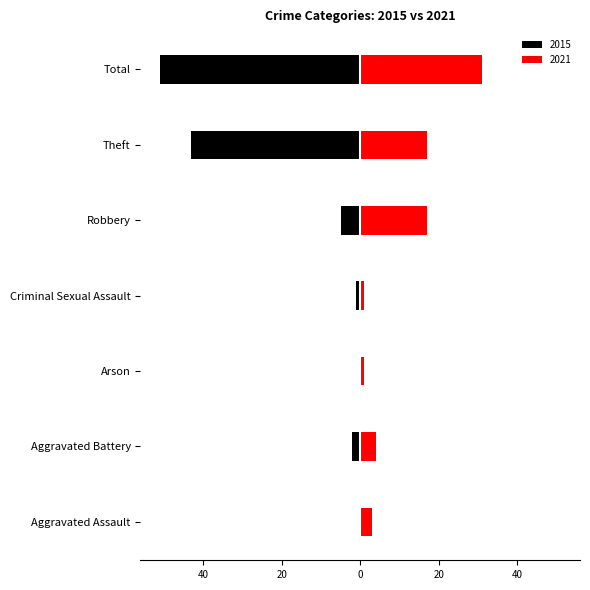

What position from the right is Robbery?

3